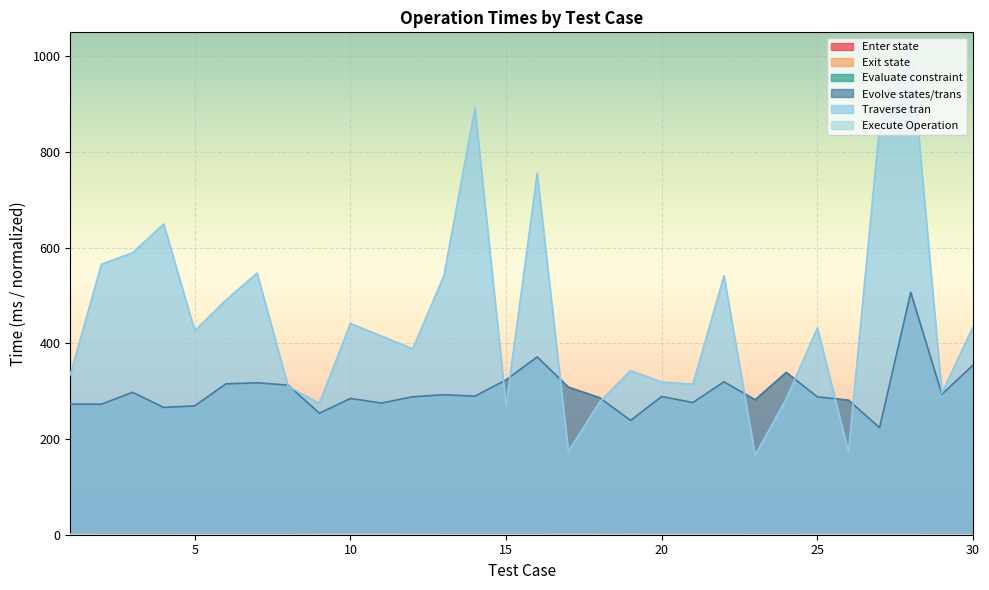

What is the total value across all series at 12?

678.1